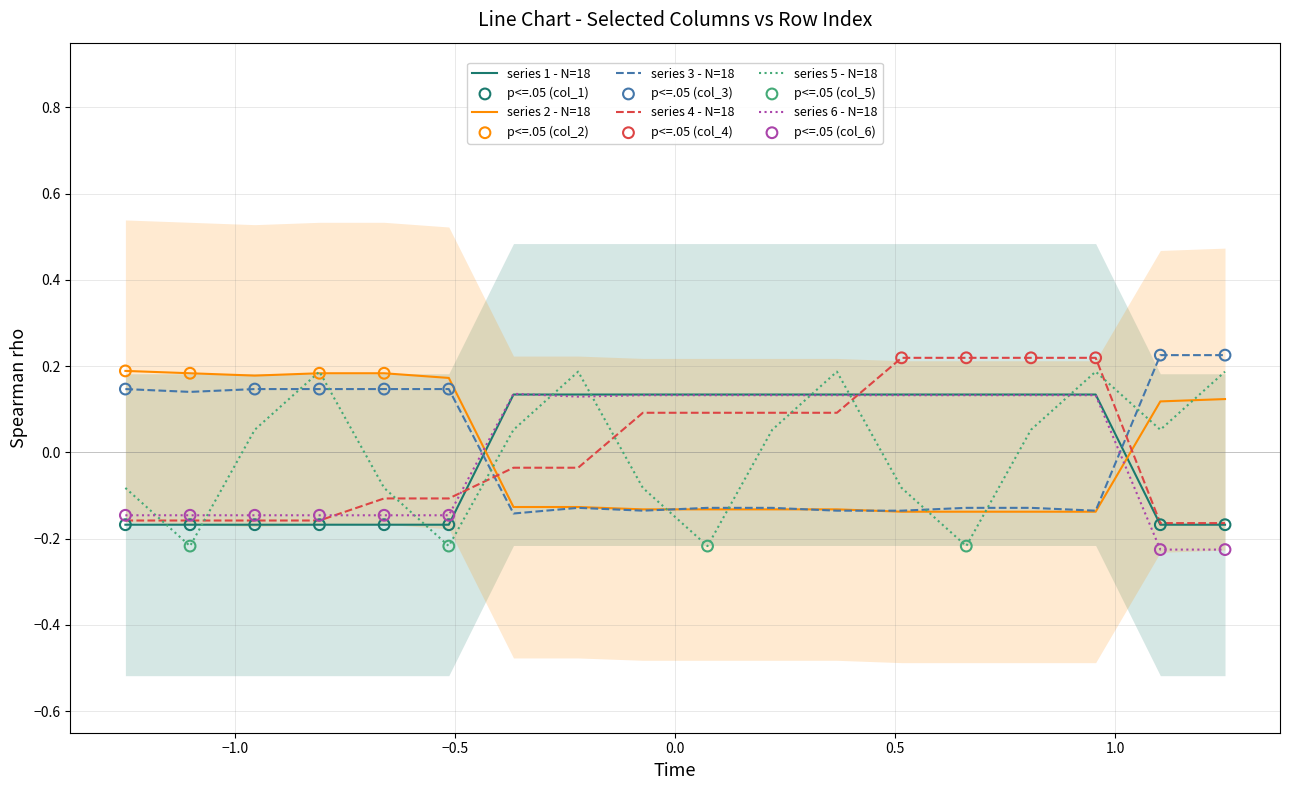

Which series reaches the maximum Y coordinate?

col_3